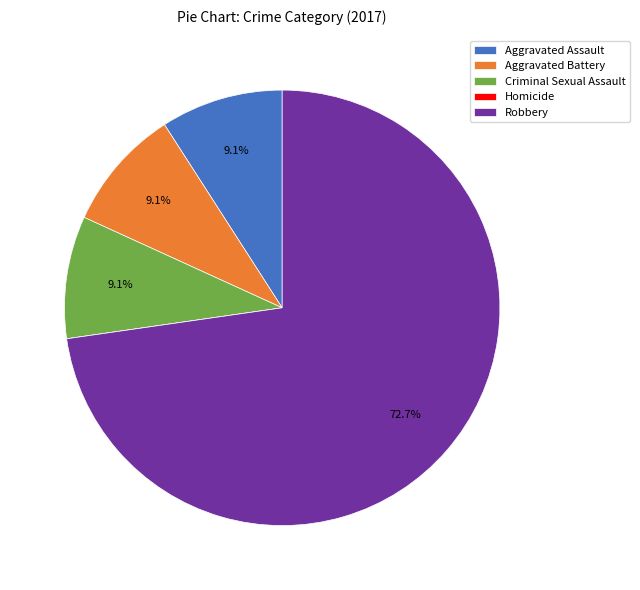

The Robbery slice represents 73% of the pie. True or false?

True